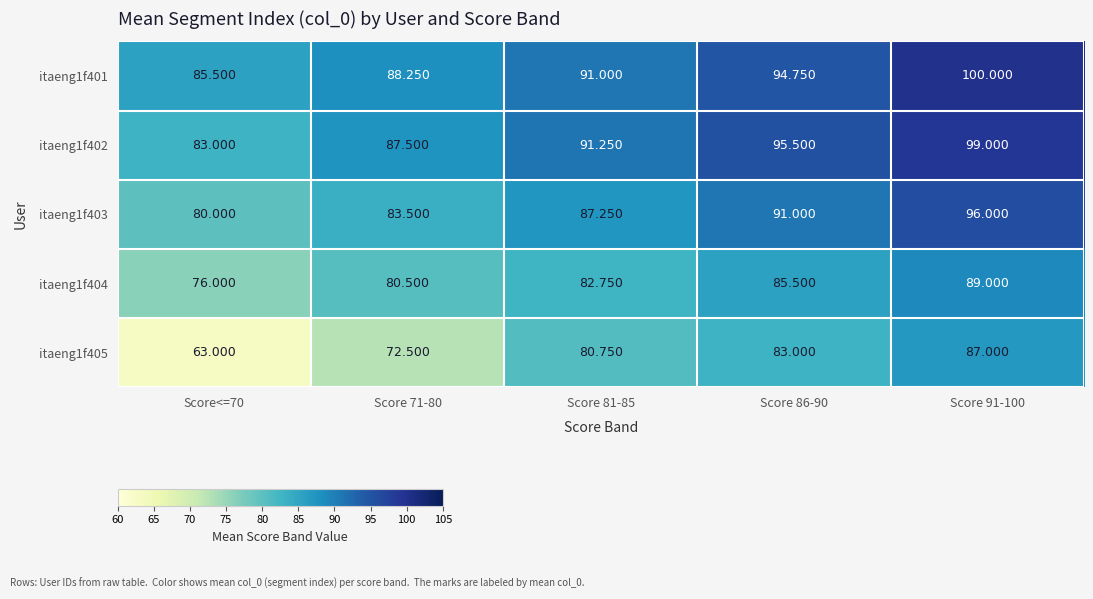

Is the value of itaeng1f402 at Score 71-80 greater than the value of itaeng1f405 at Score 81-85?

Yes